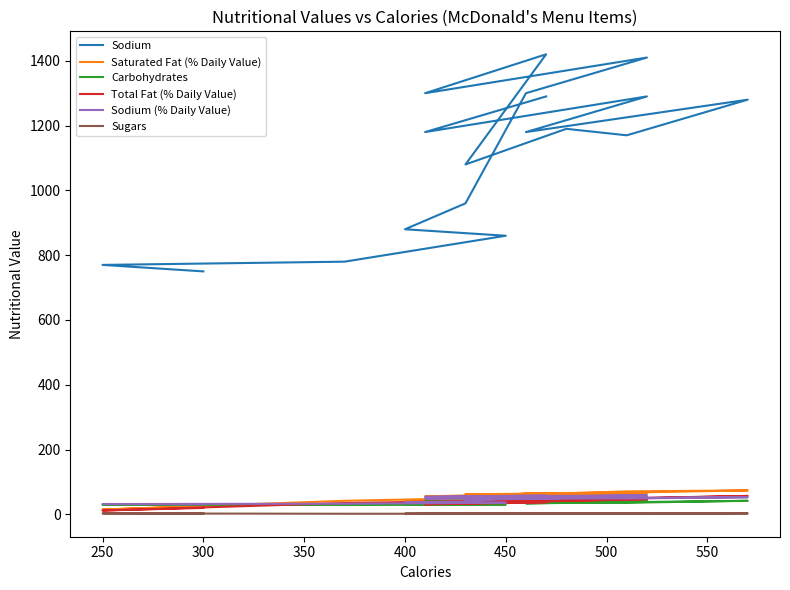

At which category does Sodium (% Daily Value) reach its first local peak?

550